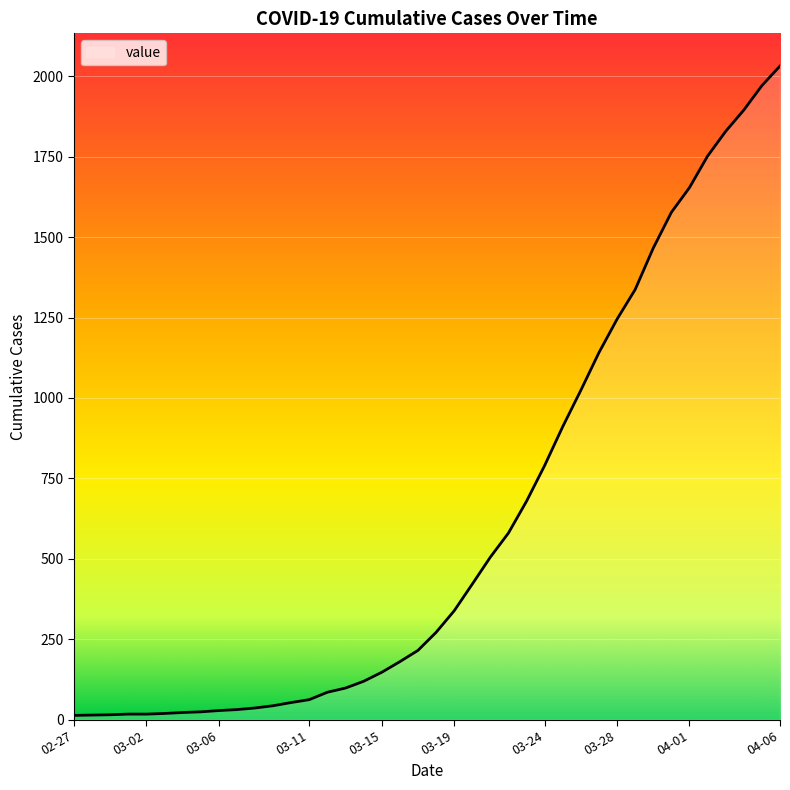

What is the maximum value shown in the chart?

2032